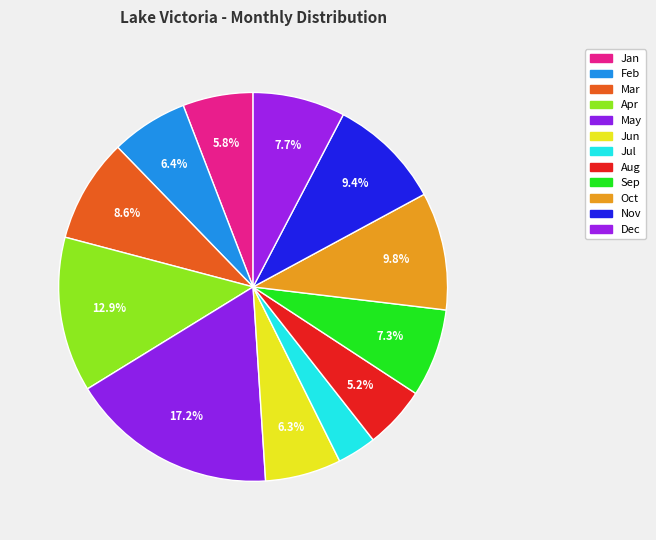

Which slice is the smallest?

Jul